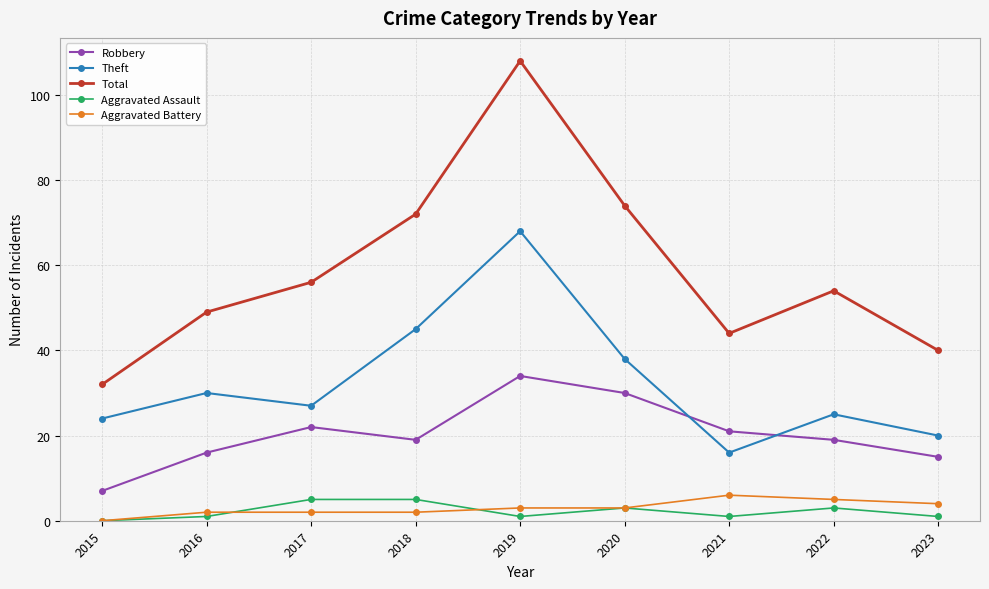

Reading left to right, list all the values displayed in this chart.

Robbery: 2015=7	2016=16	2017=22	2018=19	2019=34	2020=30	2021=21	2022=19	2023=15
Theft: 2015=24	2016=30	2017=27	2018=45	2019=68	2020=38	2021=16	2022=25	2023=20
Total: 2015=32	2016=49	2017=56	2018=72	2019=108	2020=74	2021=44	2022=54	2023=40
Aggravated Assault: 2015=0	2016=1	2017=5	2018=5	2019=1	2020=3	2021=1	2022=3	2023=1
Aggravated Battery: 2015=0	2016=2	2017=2	2018=2	2019=3	2020=3	2021=6	2022=5	2023=4